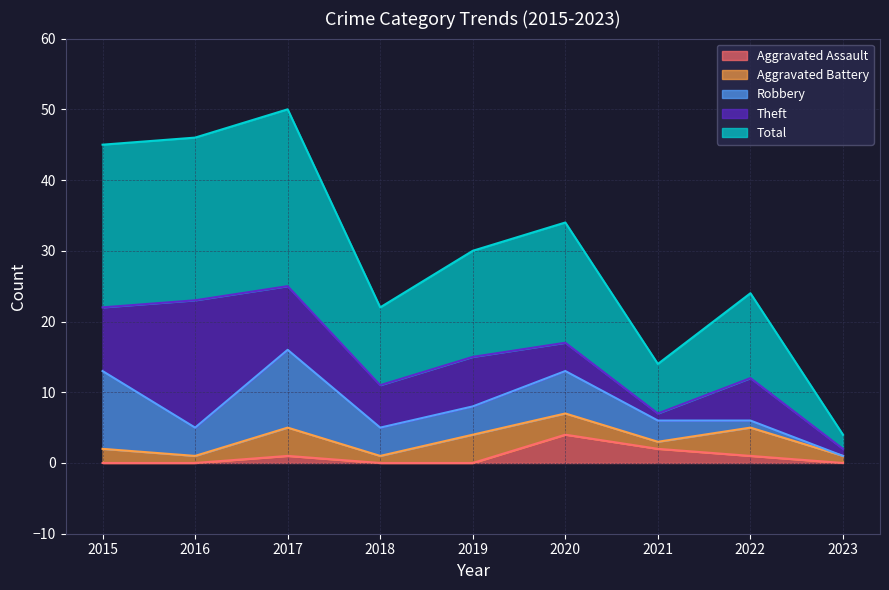

At which label does Aggravated Battery reach its peak?

2017